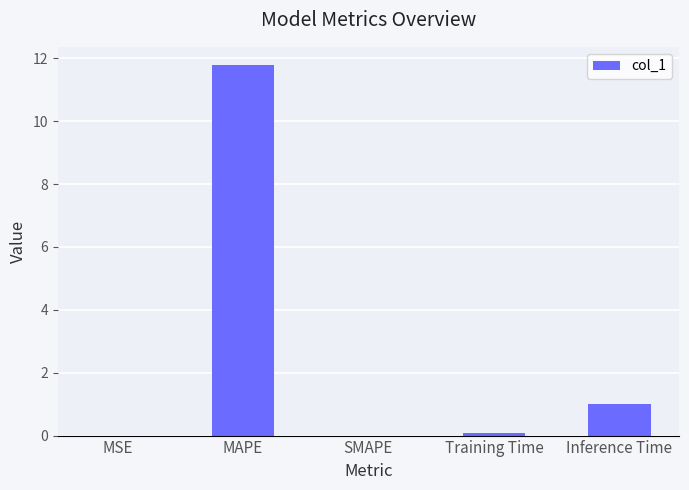

True or false: the data shows 1.0 at Inference Time.

True